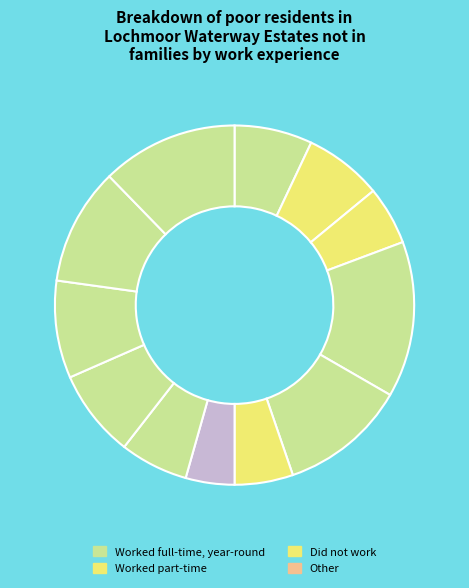

How many segments does this pie chart have?

12